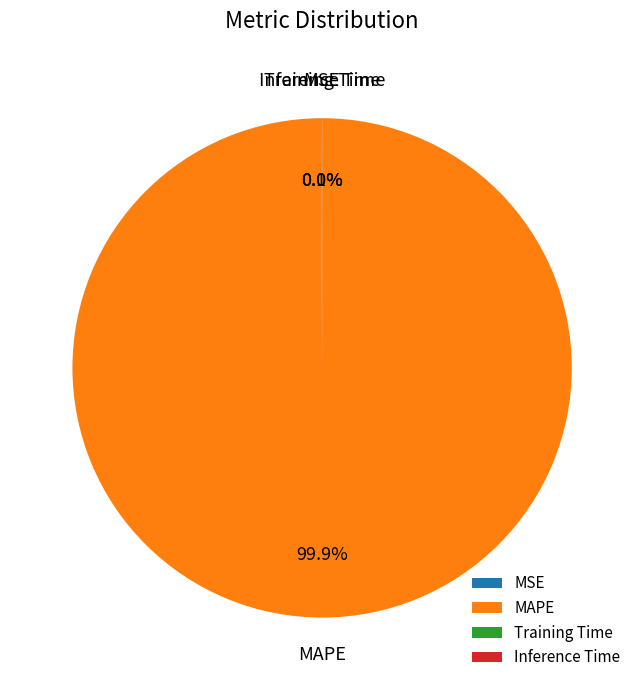

Is there a majority slice in this chart?

Yes